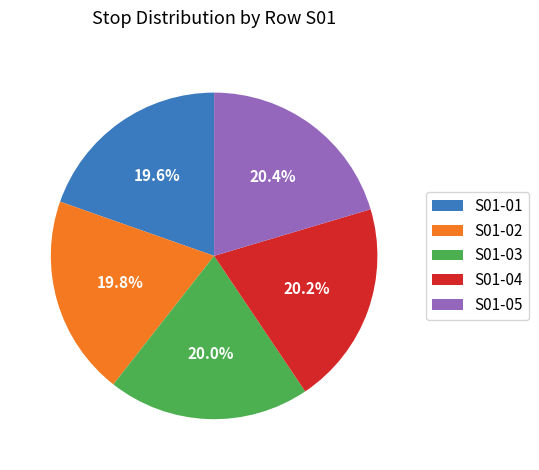

Does any single category account for the majority?

No